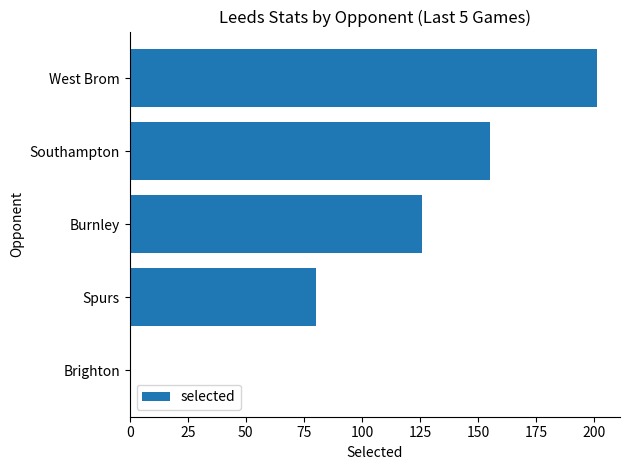

What is the average value?

112